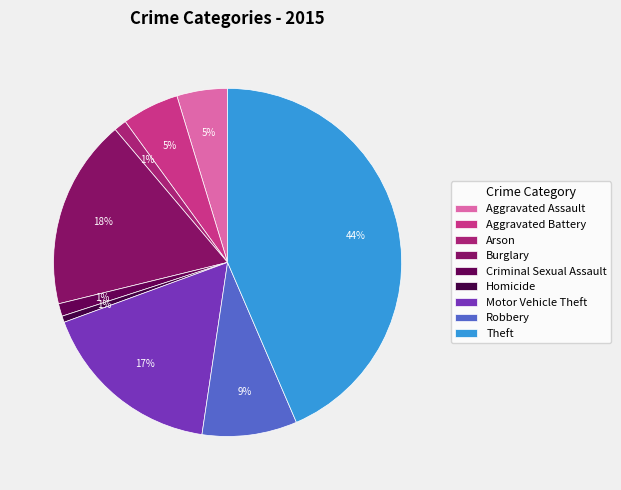

What is the ratio of the value at Robbery to the value at Motor Vehicle Theft?

0.5